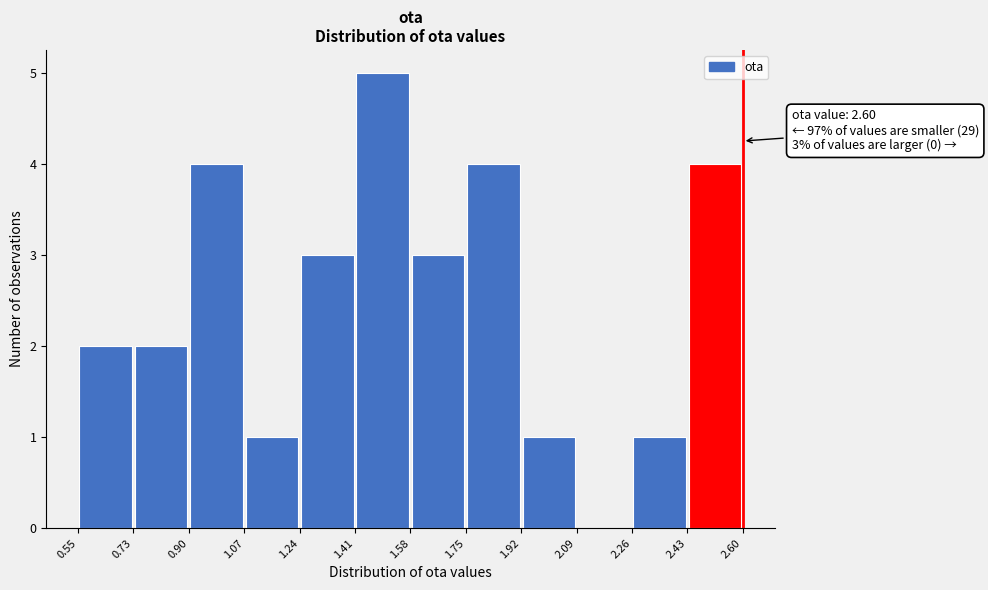

Which range on the x-axis has the tallest bar?

1.41 to 1.58